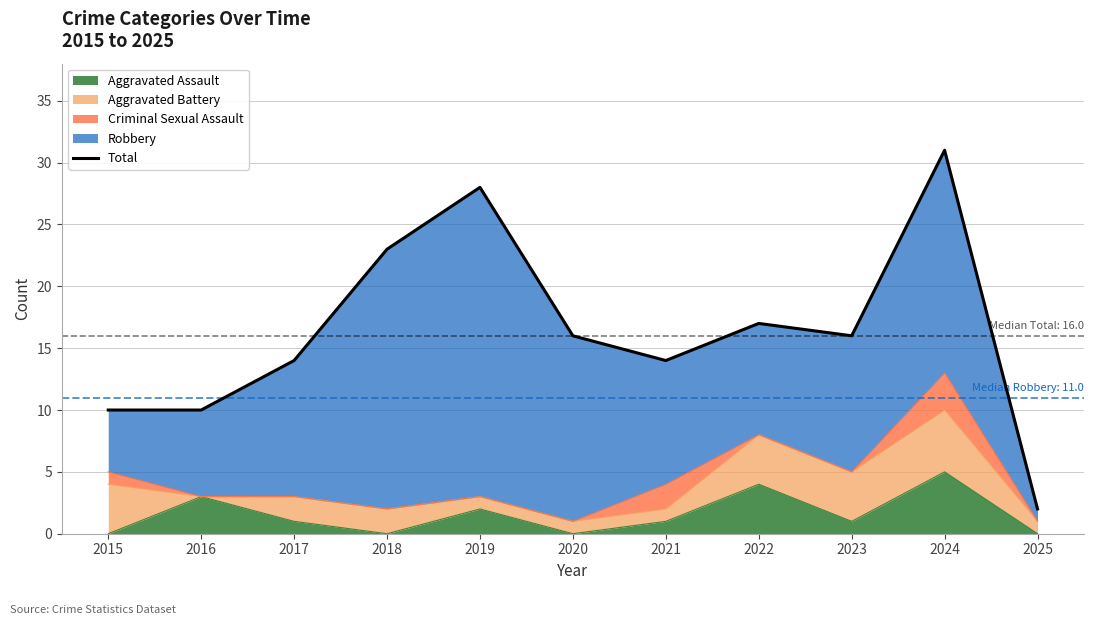

Which category has the highest value in the Aggravated Assault series?

2024